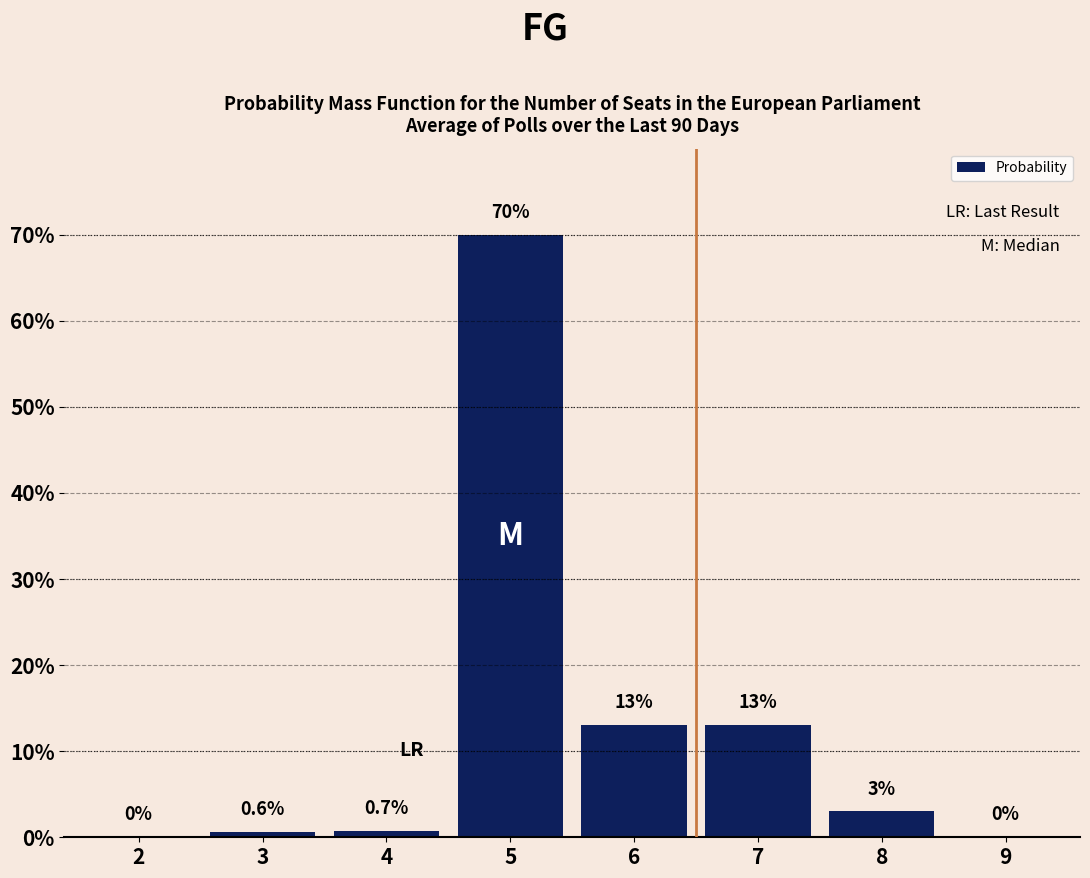

Read the value at 7.

13.0